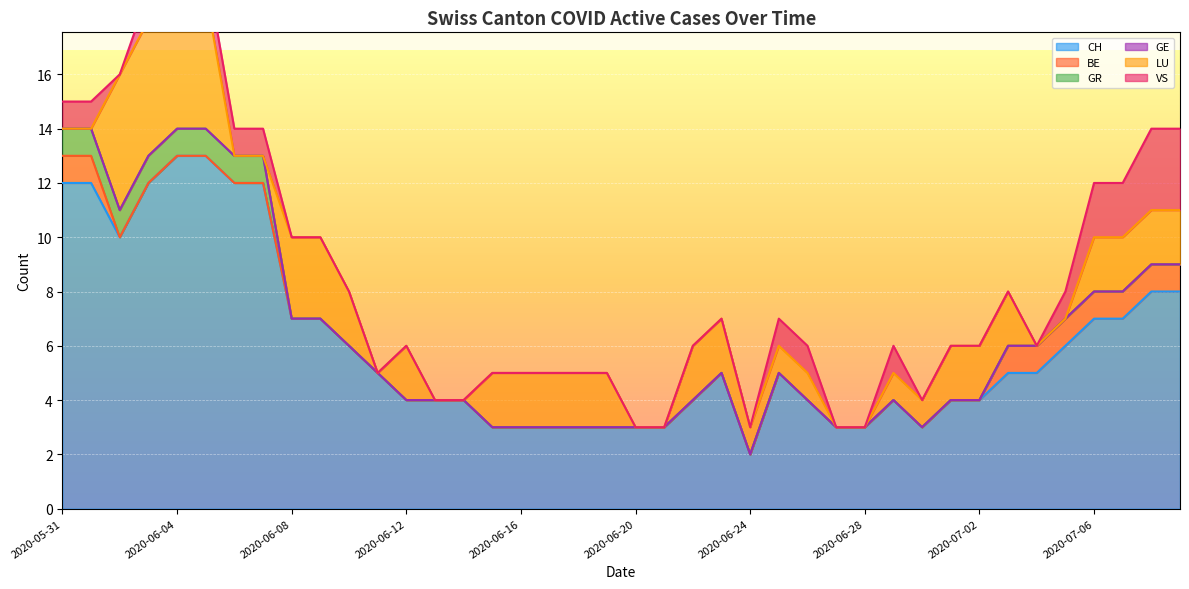

At which category does LU reach its first local valley?

2020-06-11